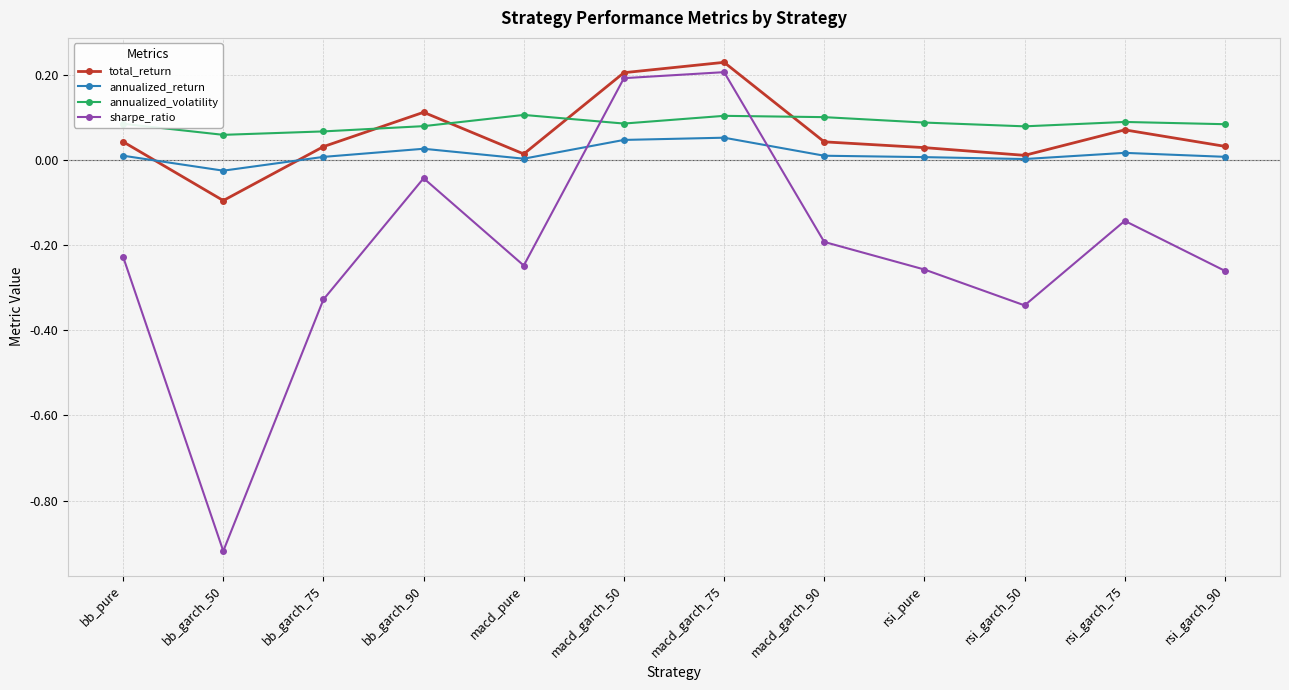

Does the chart have visible grid lines?

Yes